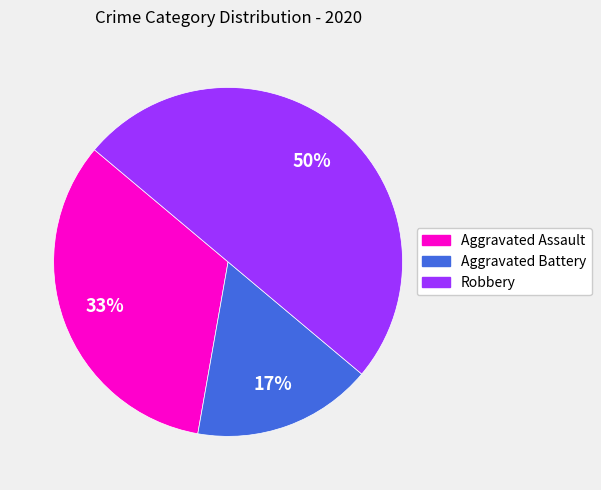

What is the ratio of the value at Aggravated Assault to the value at Robbery?

0.7